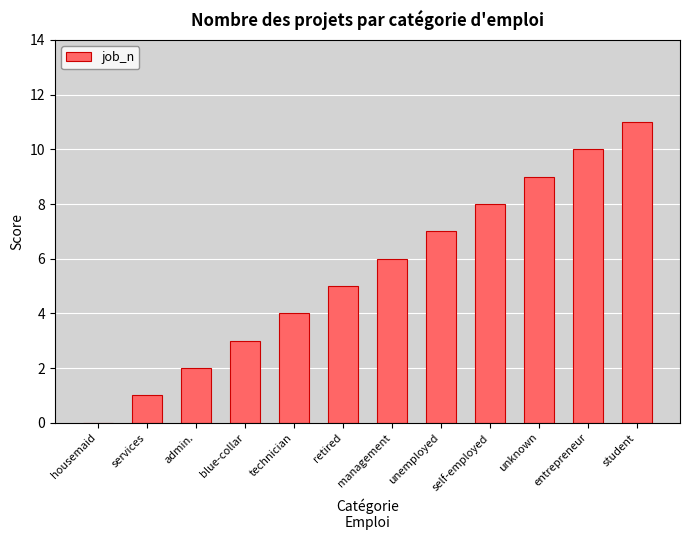

Approximately how many times larger is the value at services compared to entrepreneur?

0.1